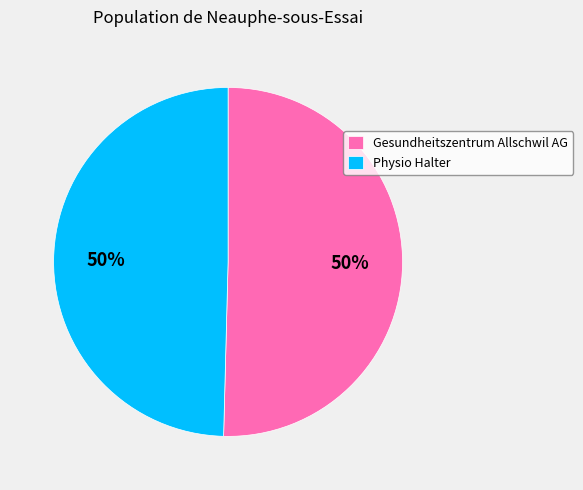

Is it true that Physio Halter is 41% of the pie?

False